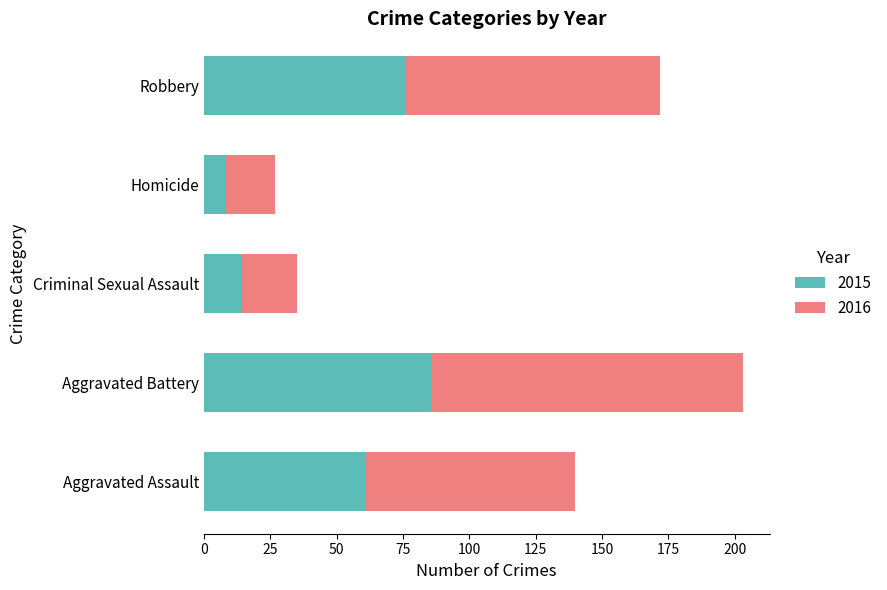

Is it true that 2015 equals 8 at Homicide?

True